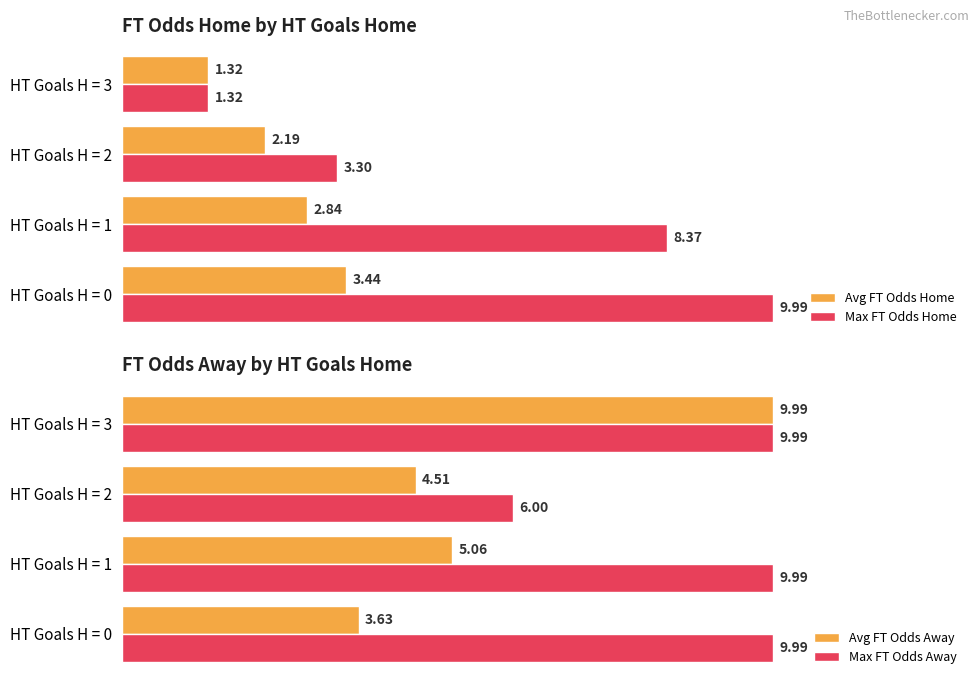

List the labels in order of Max FT Odds Away value, smallest first.

HT Goals H = 2, HT Goals H = 0, HT Goals H = 1, HT Goals H = 3